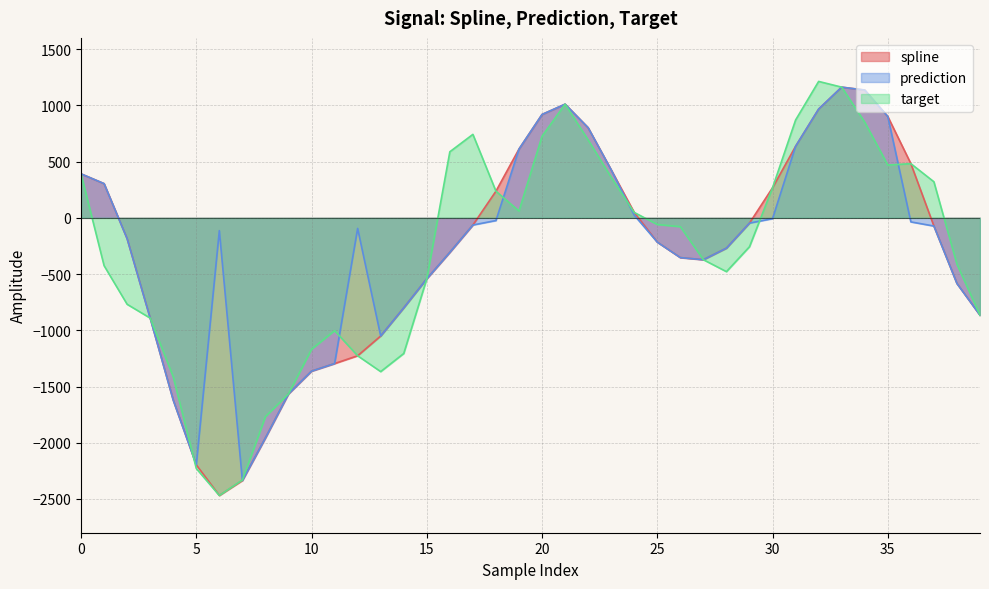

Is it true that prediction equals -865.6 at 39?

True